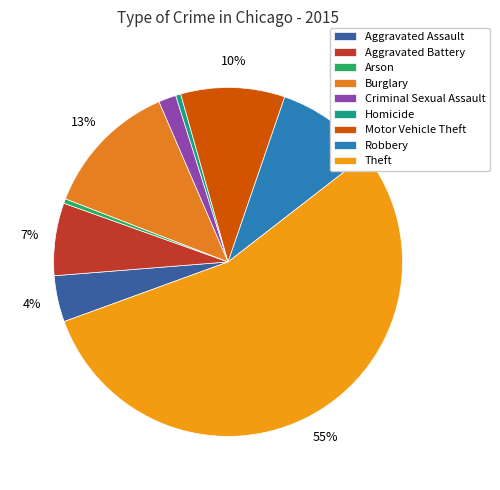

What is the majority slice?

Theft